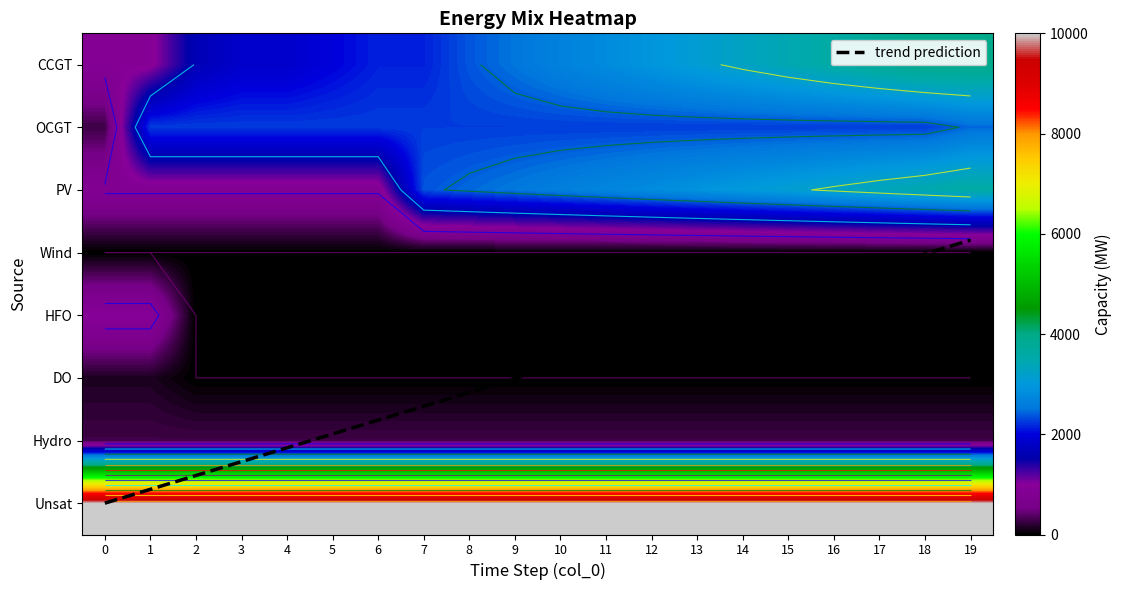

The OCGT series shows 1380 at 7. True or false?

False